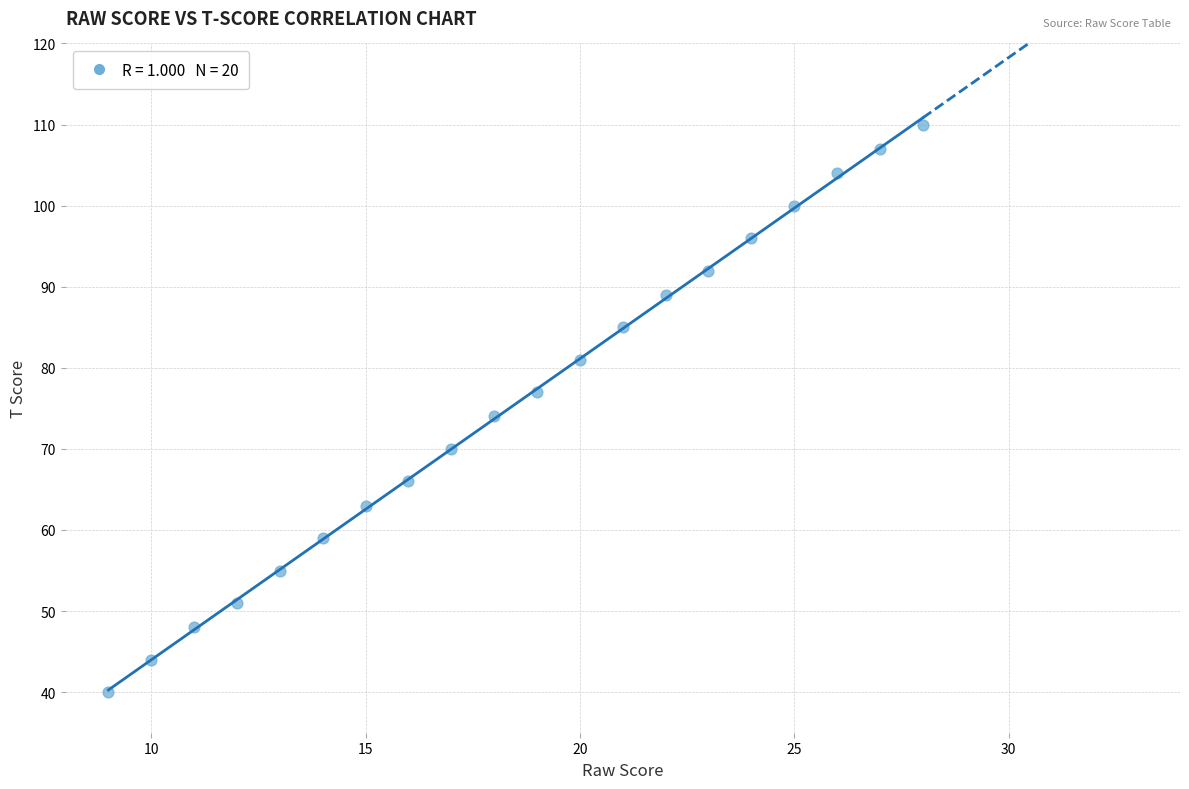

What is the range of X values (max minus min)?

19